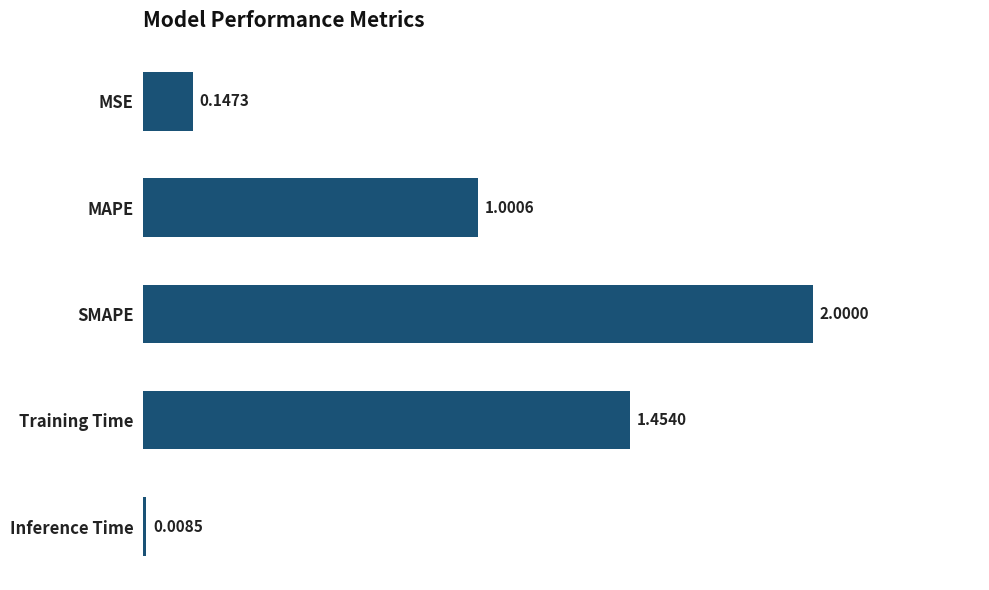

What is the average value?

0.9